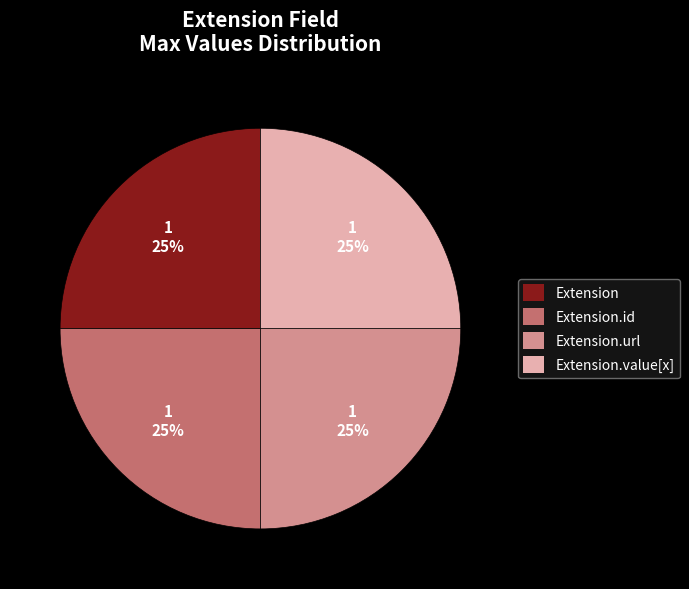

To the nearest percent, what is the average slice percentage?

25%